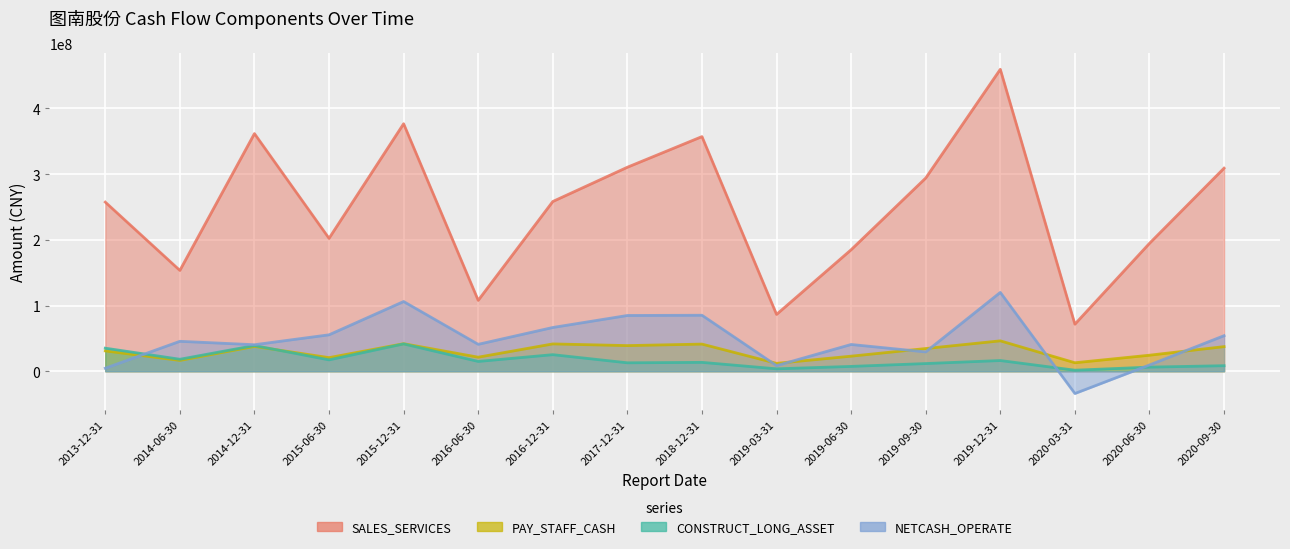

How many values in the CONSTRUCT_LONG_ASSET series exceed 14891010?

8